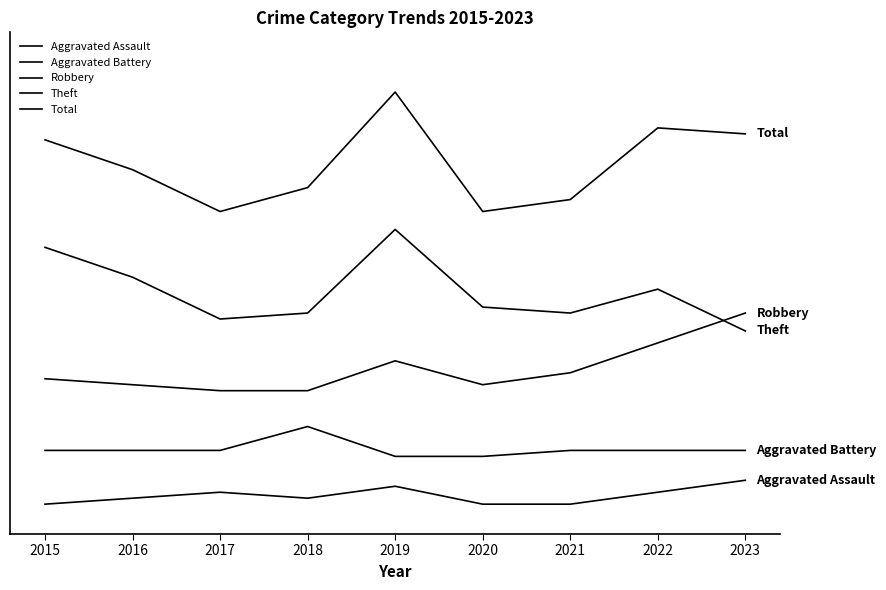

Does the chart display data point markers on the line(s)?

No